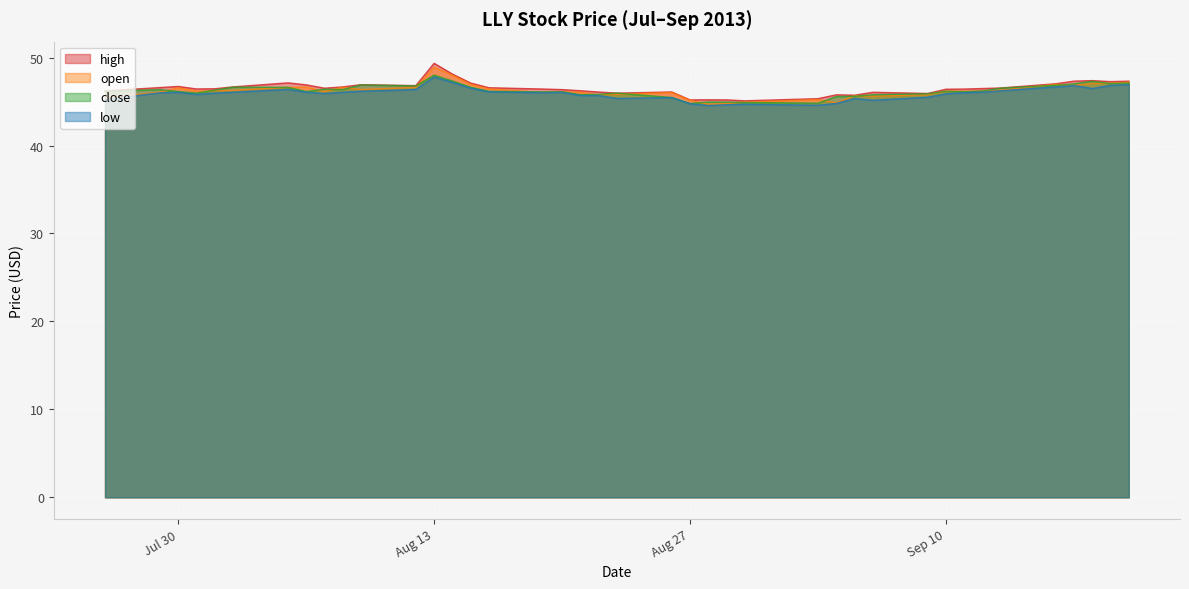

How many interior local peaks does the open series have?

10